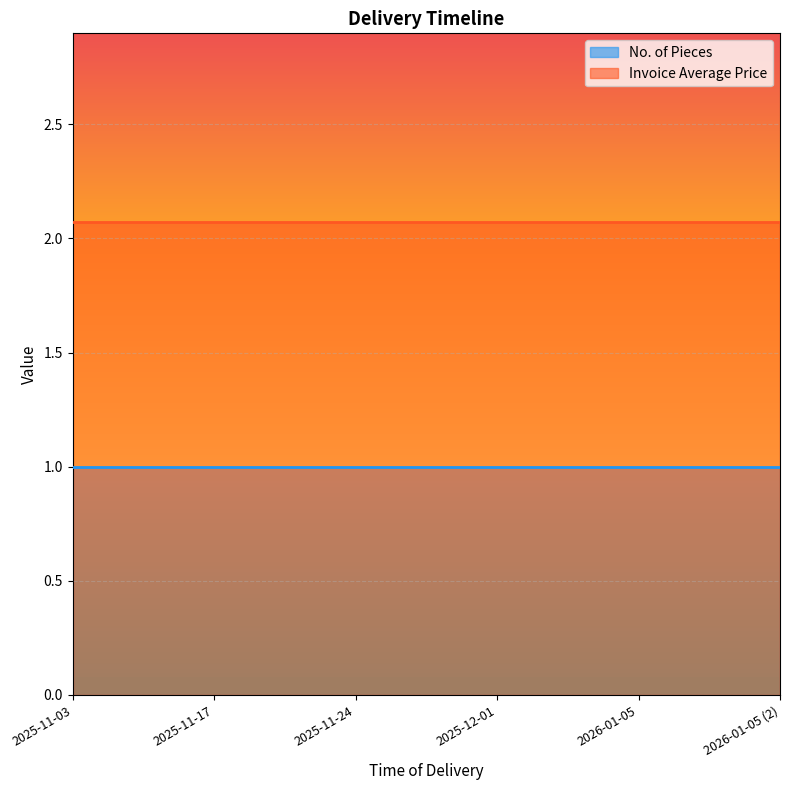

Which series changed the most between 2025-12-01 and 2026-01-05?

No. of Pieces